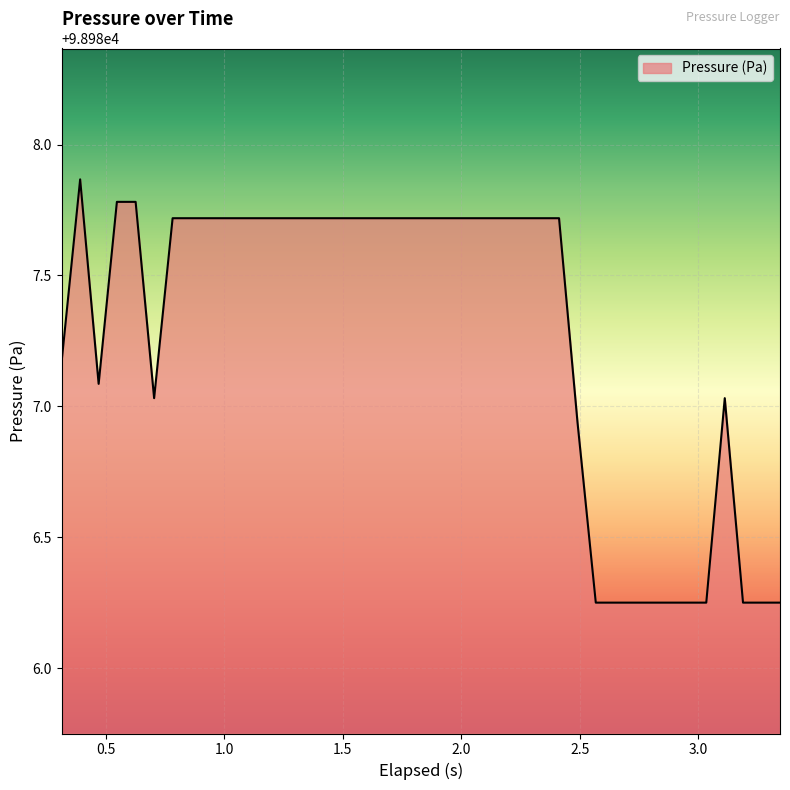

How many points are lower than both their immediate neighbors (excluding endpoints)?

2